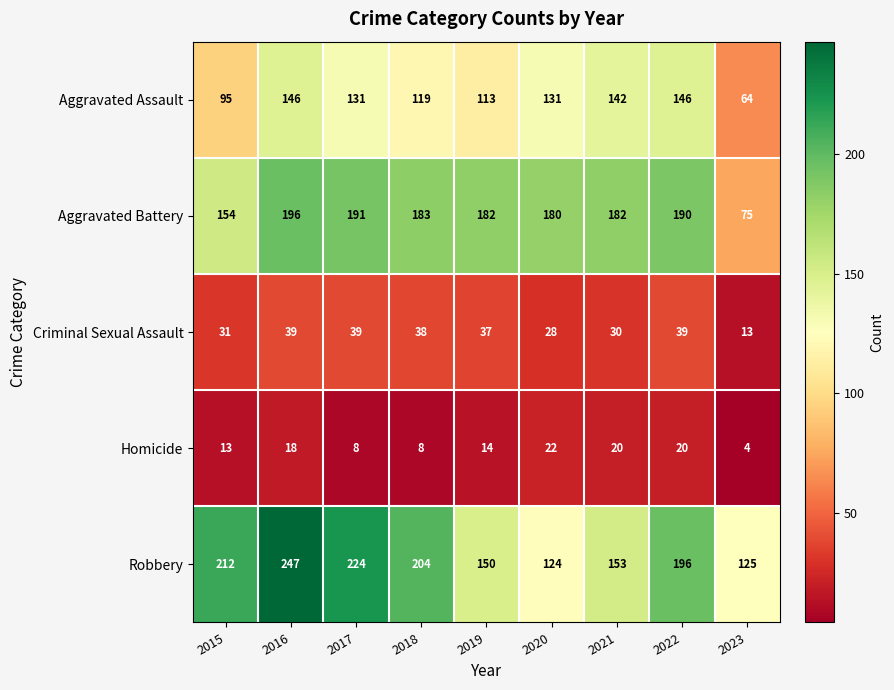

At which label is Robbery closest to 185?

2022